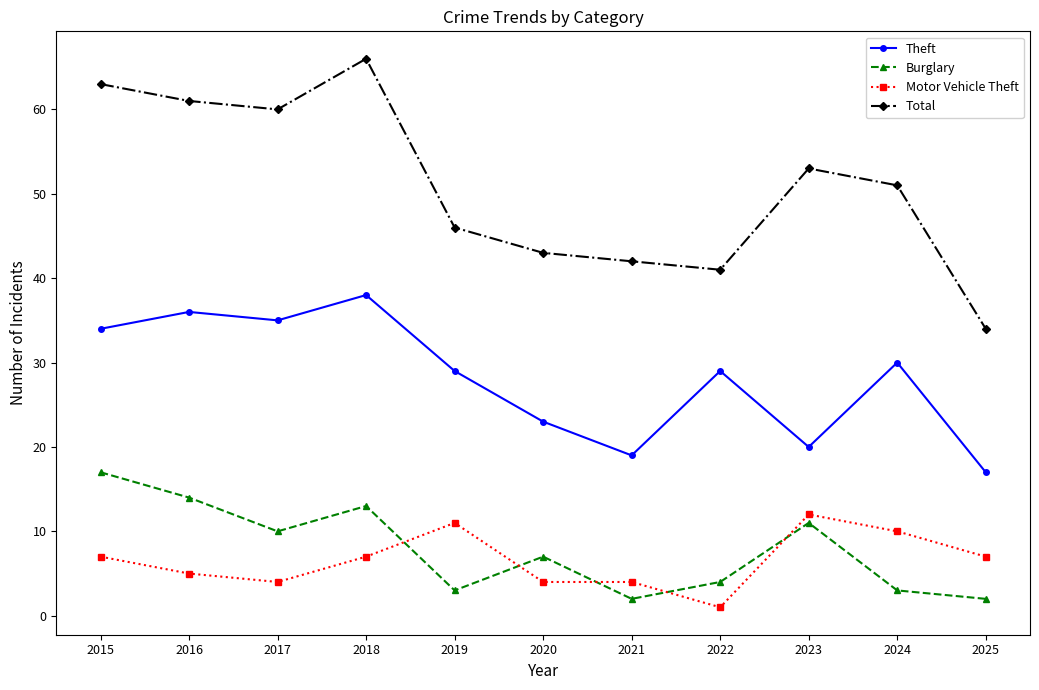

How many interior local valleys does the Total series have?

2